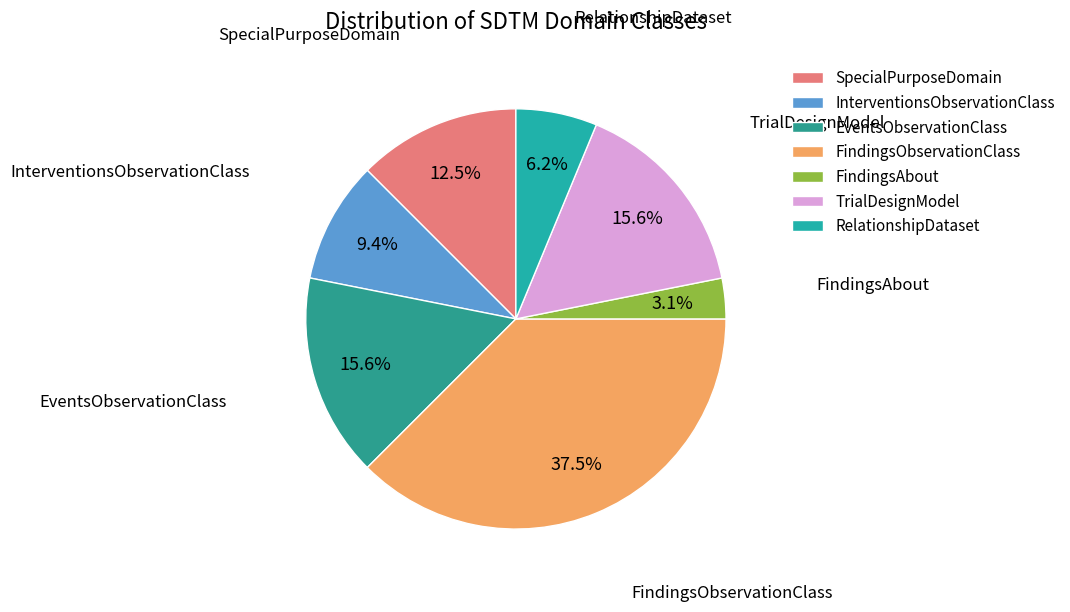

To the nearest percent, what is the average slice percentage?

14%